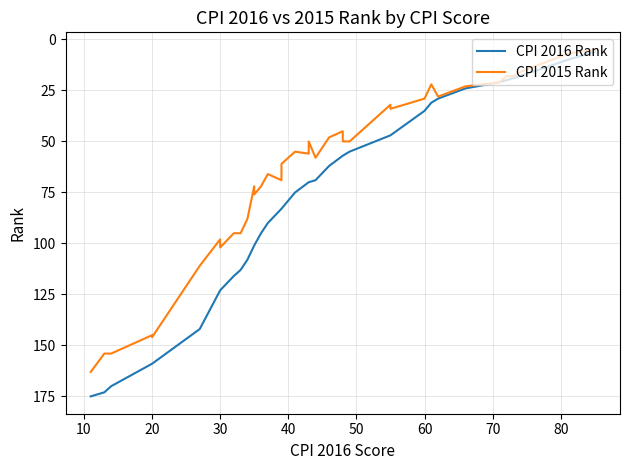

True or false: CPI 2016 Rank and CPI 2015 Rank cross at least once.

False